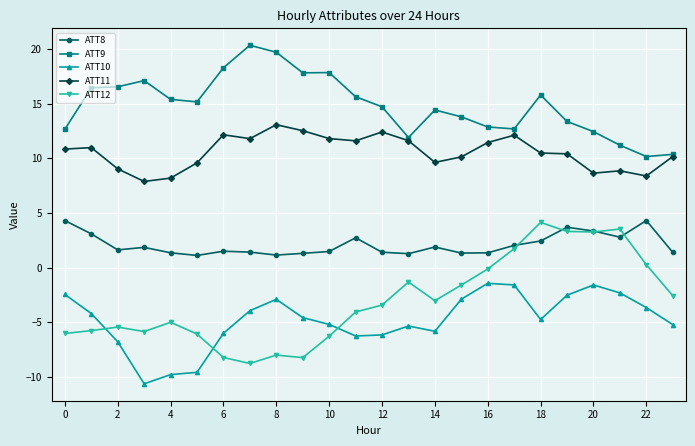

What is the difference between the maximum and second lowest values in the ATT12 series?

12.4